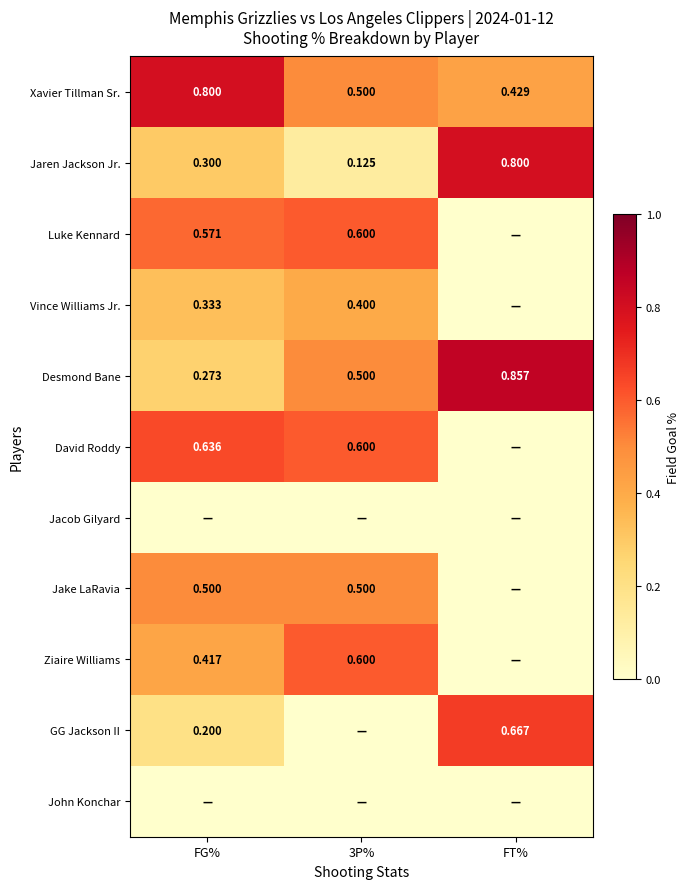

How many distinct data groups are displayed?

11